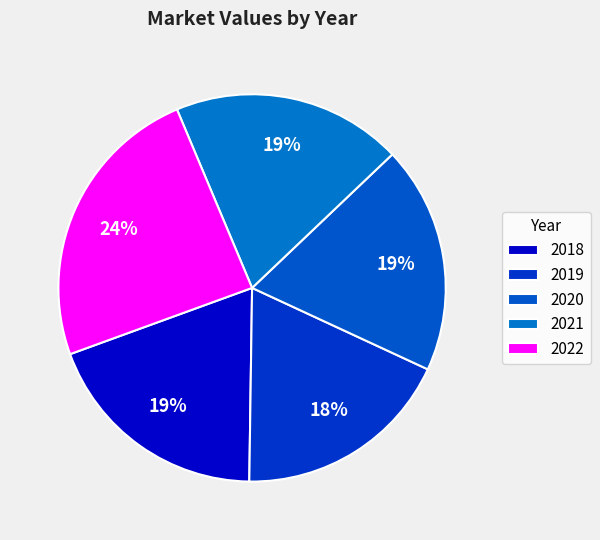

Combined, what portion of the pie is 2019 and 2022?

42.5%